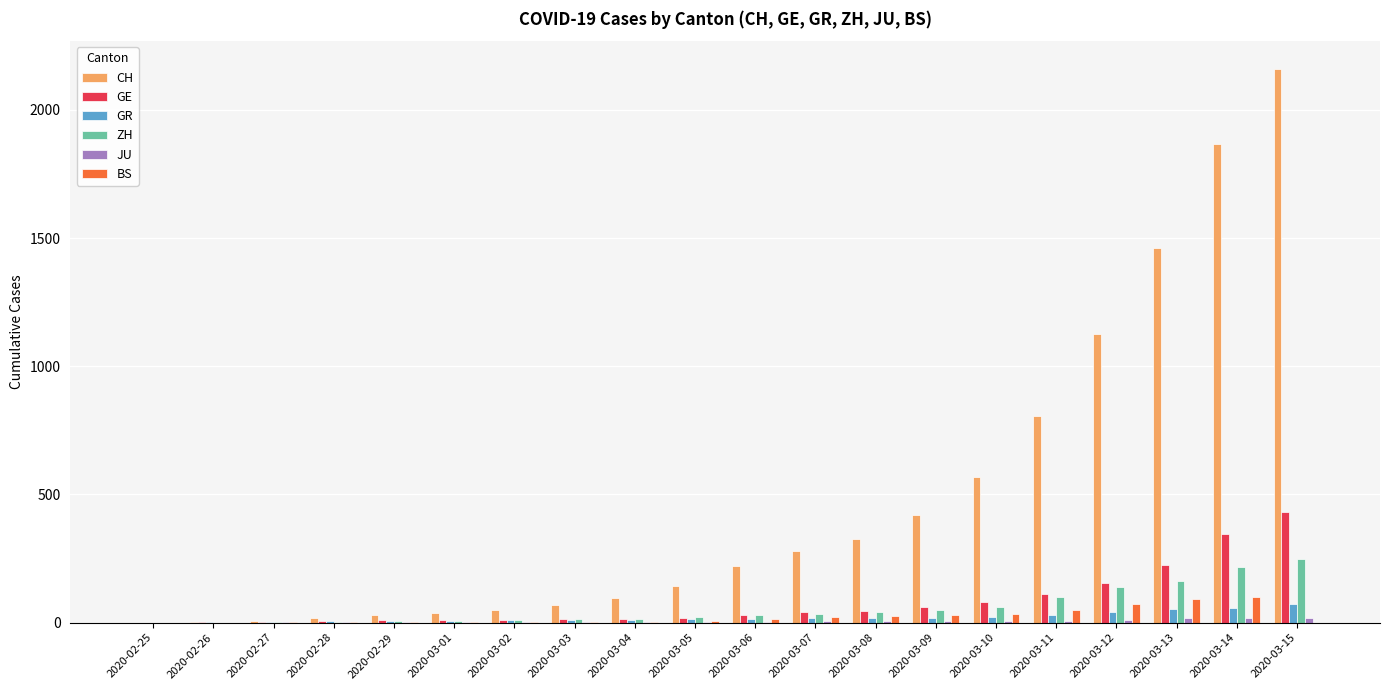

What is the total value across all series at 2020-03-10?

772